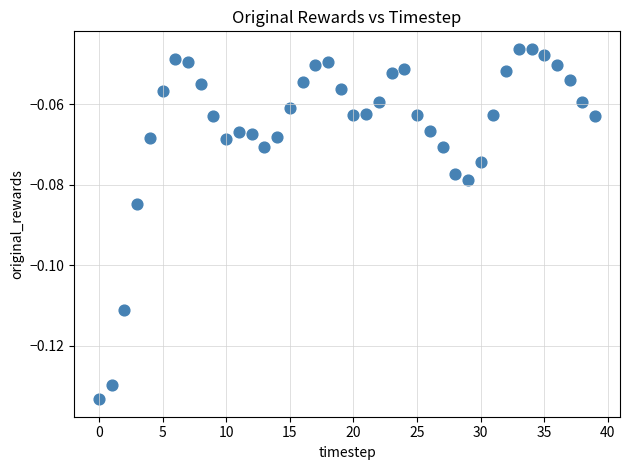

How many points are shown in the scatter plot?

40